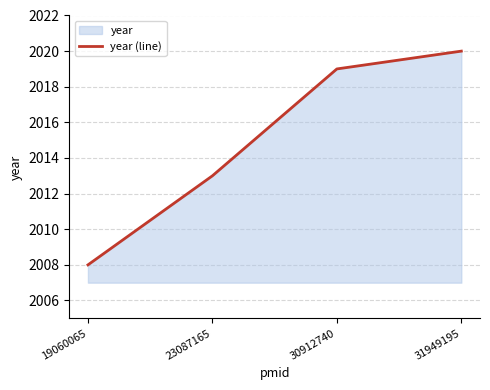

Rank the categories by value from lowest to highest.

19060065, 23087165, 30912740, 31949195